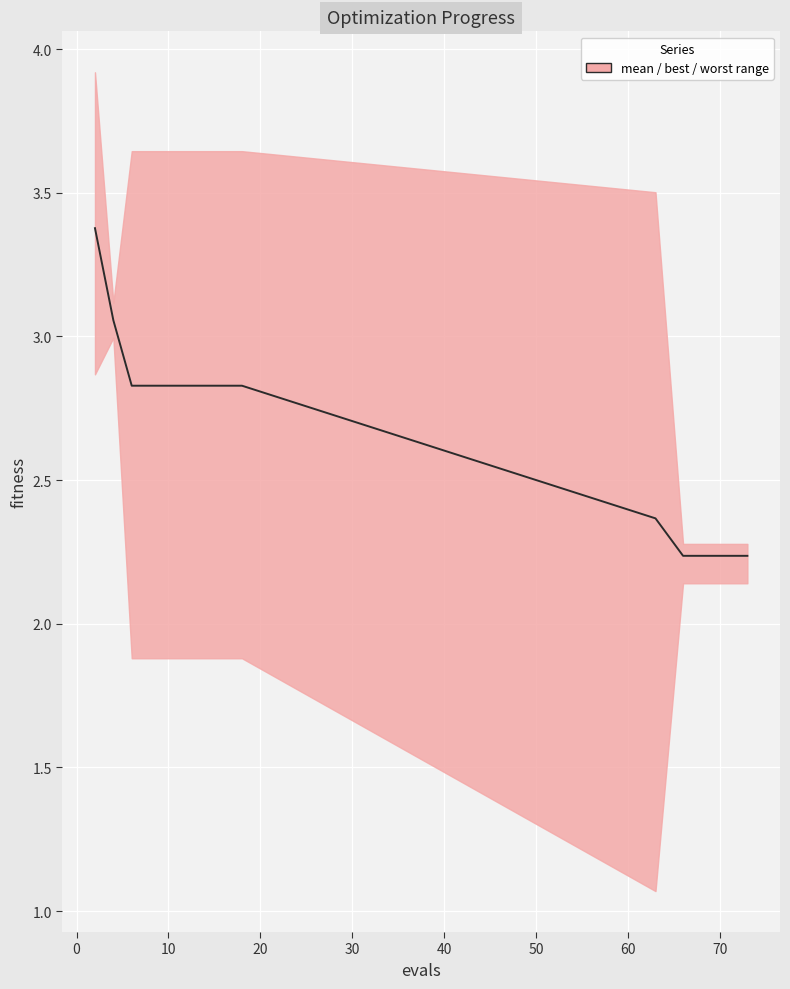

True or false: the data shows 1.9 at 10.

False